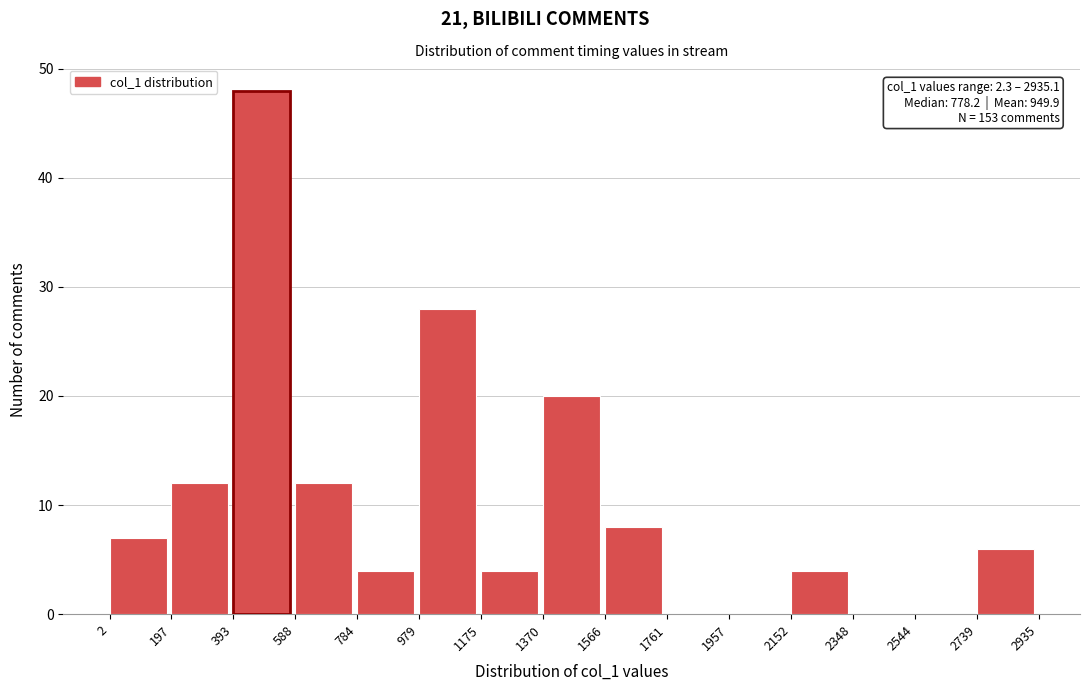

Which range on the x-axis has the tallest bar?

393 to 588